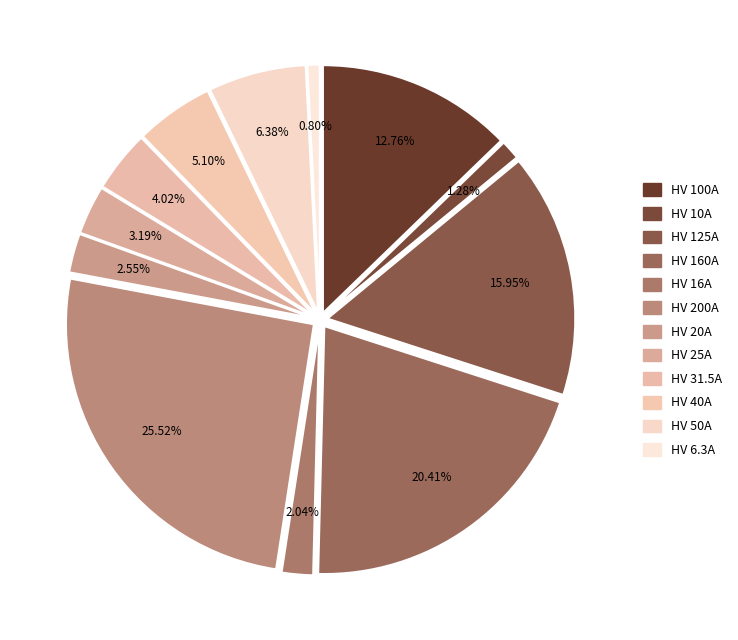

Which category has the biggest portion of the pie?

HV 200A